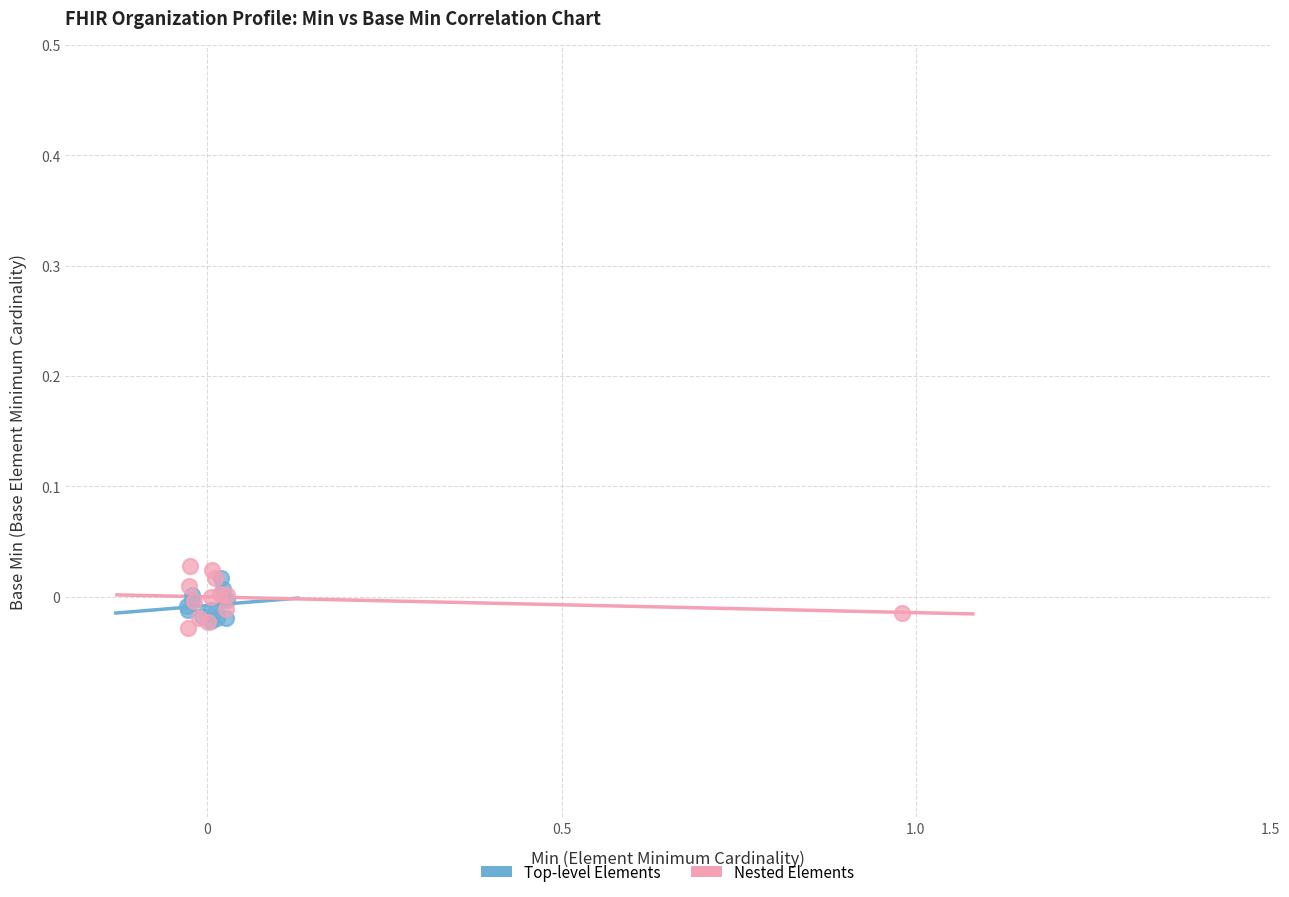

Which series has the largest Y range (max minus min)?

Nested Elements